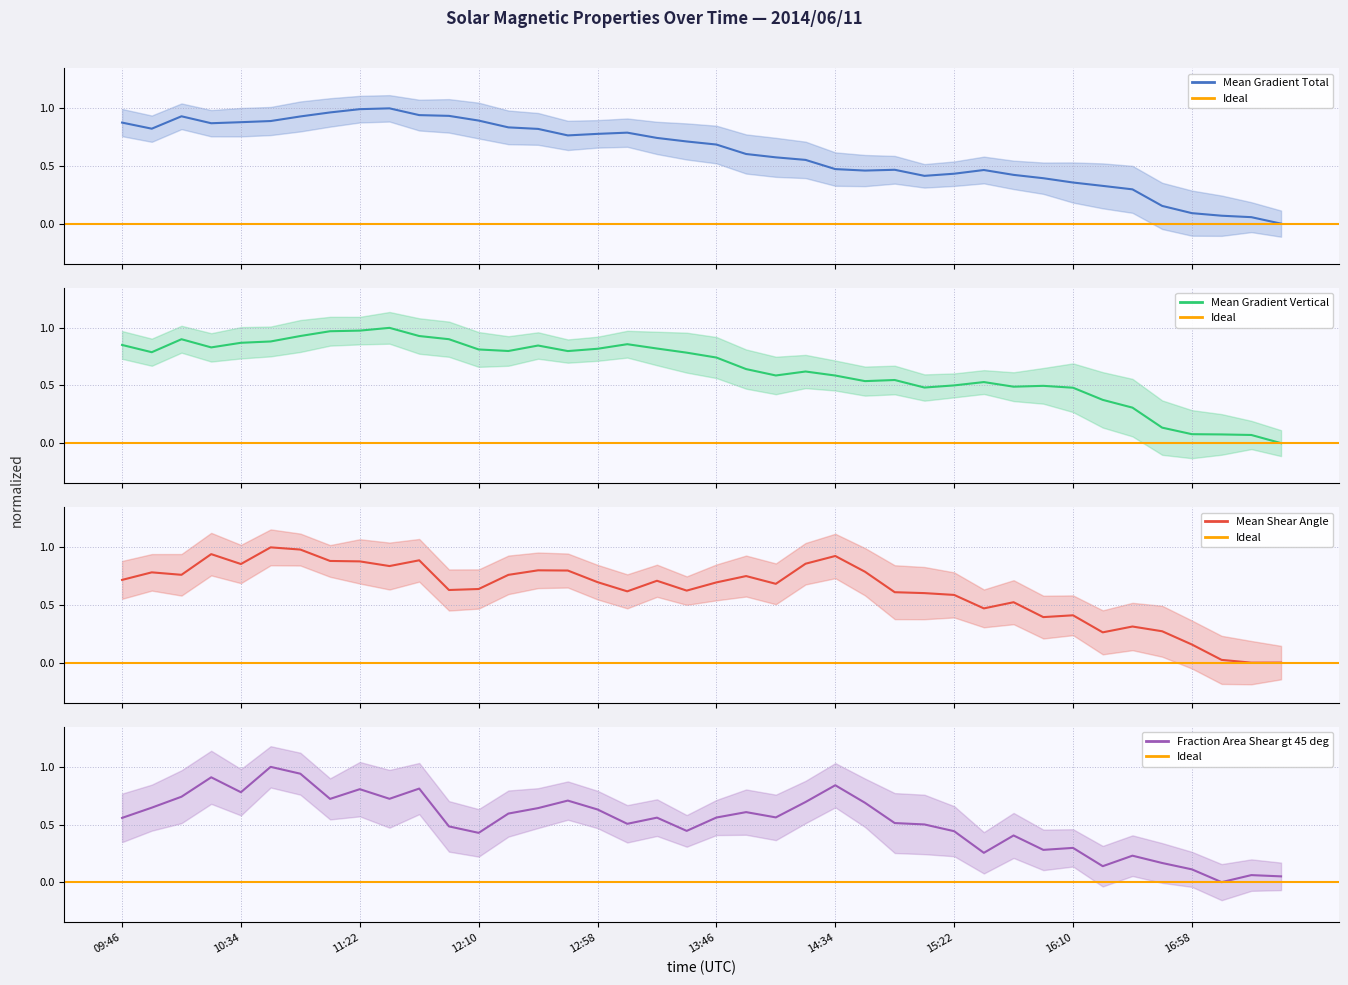

How many lines are shown in the chart?

4